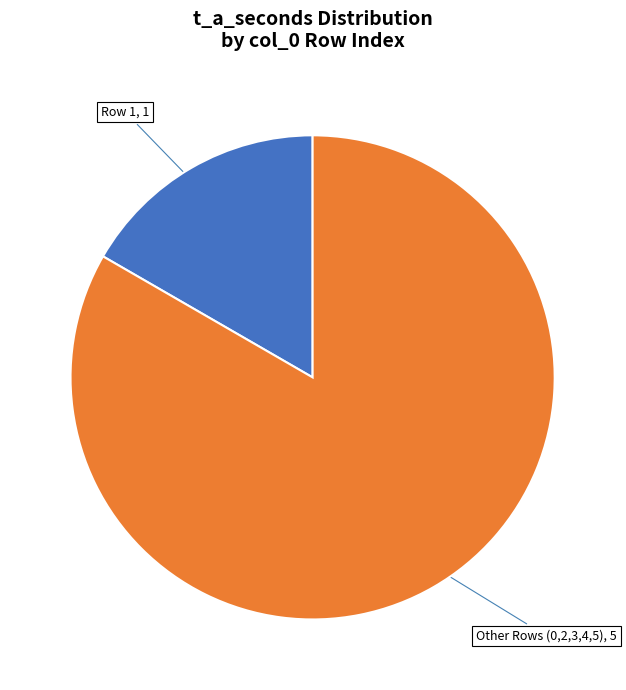

Is there a majority slice in this chart?

Yes